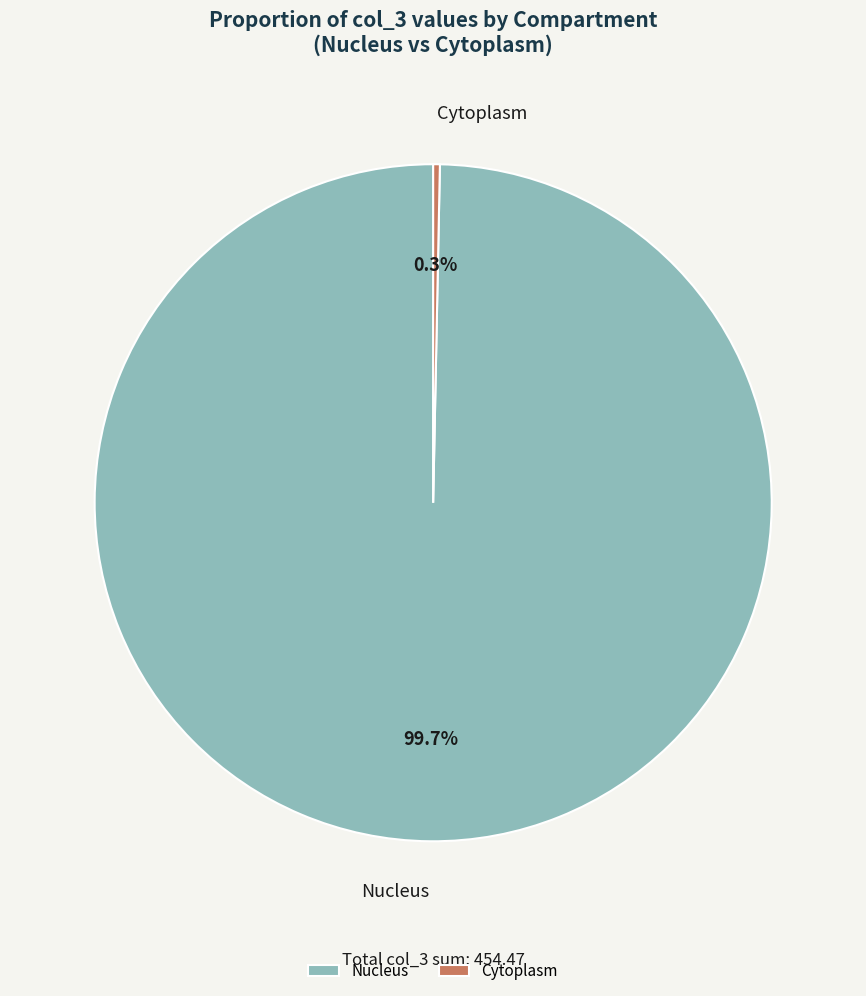

Do Cytoplasm and Nucleus together represent more than half of the pie?

Yes